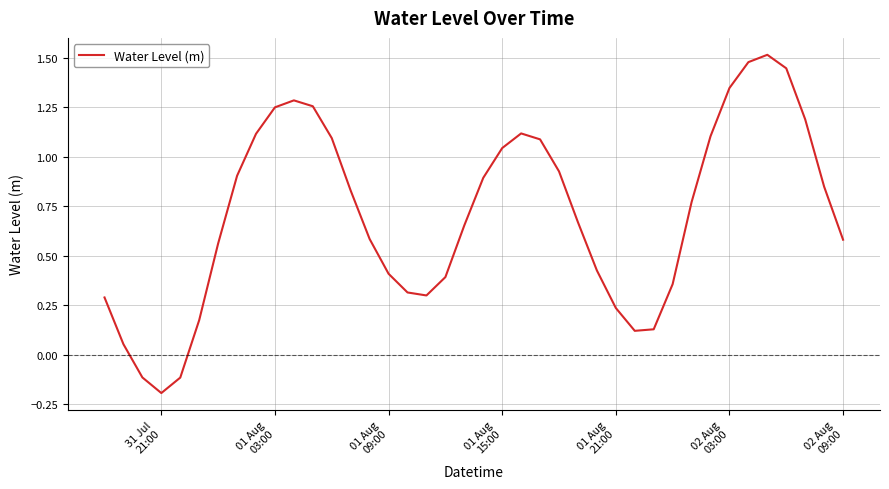

What is the difference between the maximum and minimum values?

1.7